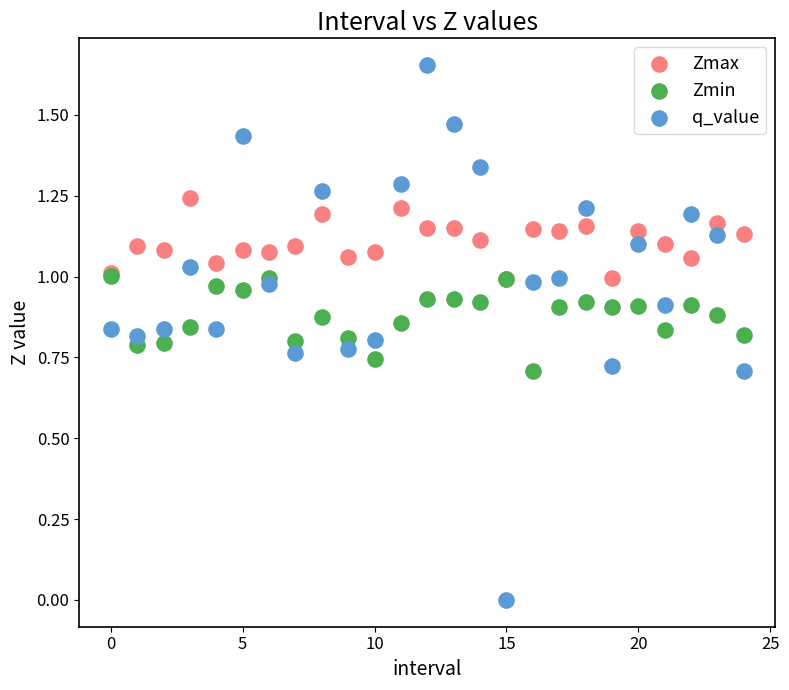

Which series contains the highest Y value?

q_value